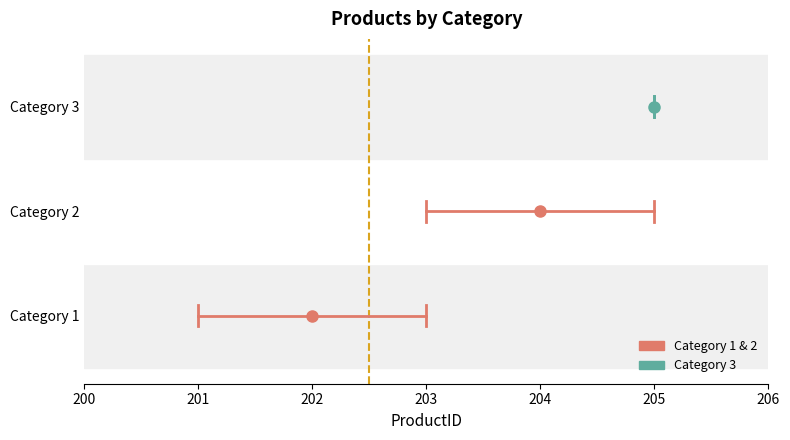

Which series has the largest range (max minus min)?

Category 1